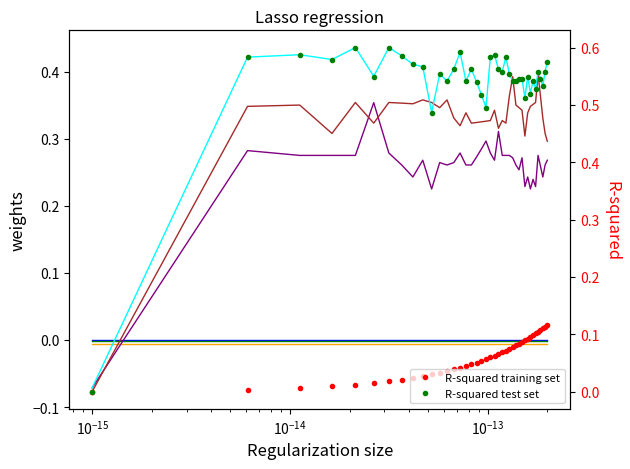

How many lines are shown in the chart?

4